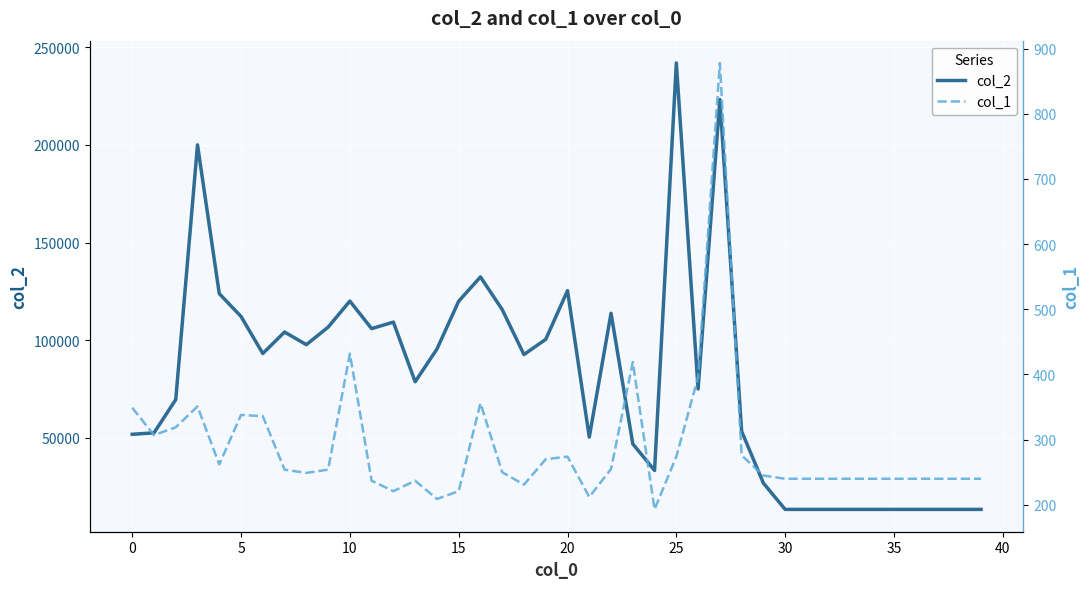

The value of col_1 at 13 is 107. True or false?

False